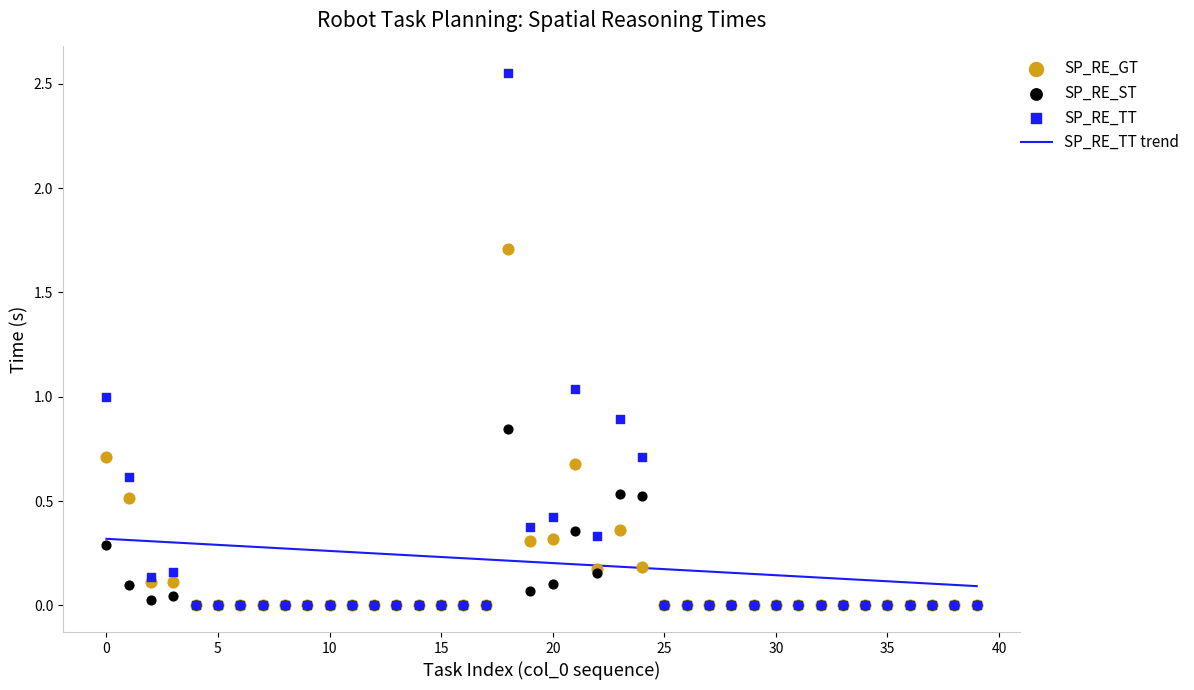

At which category is the sum across all series the highest?

18